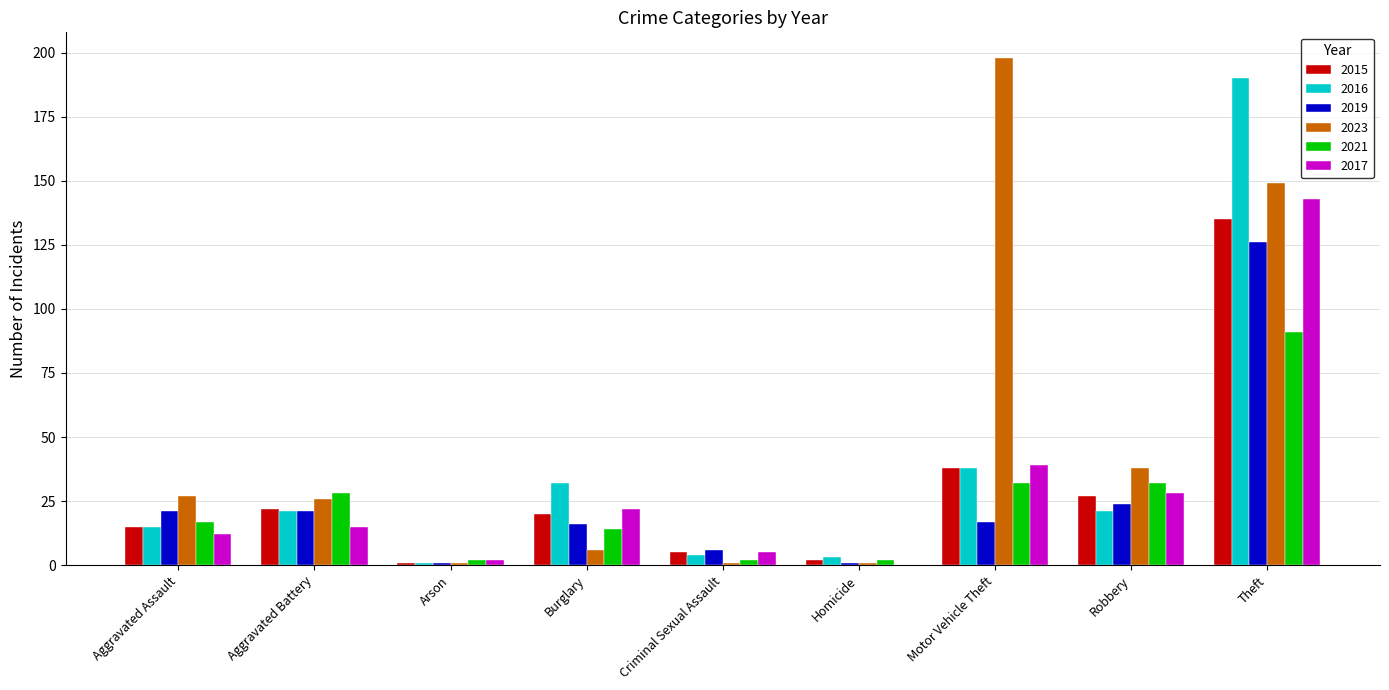

Between Arson and Burglary, which series saw the biggest shift?

2016